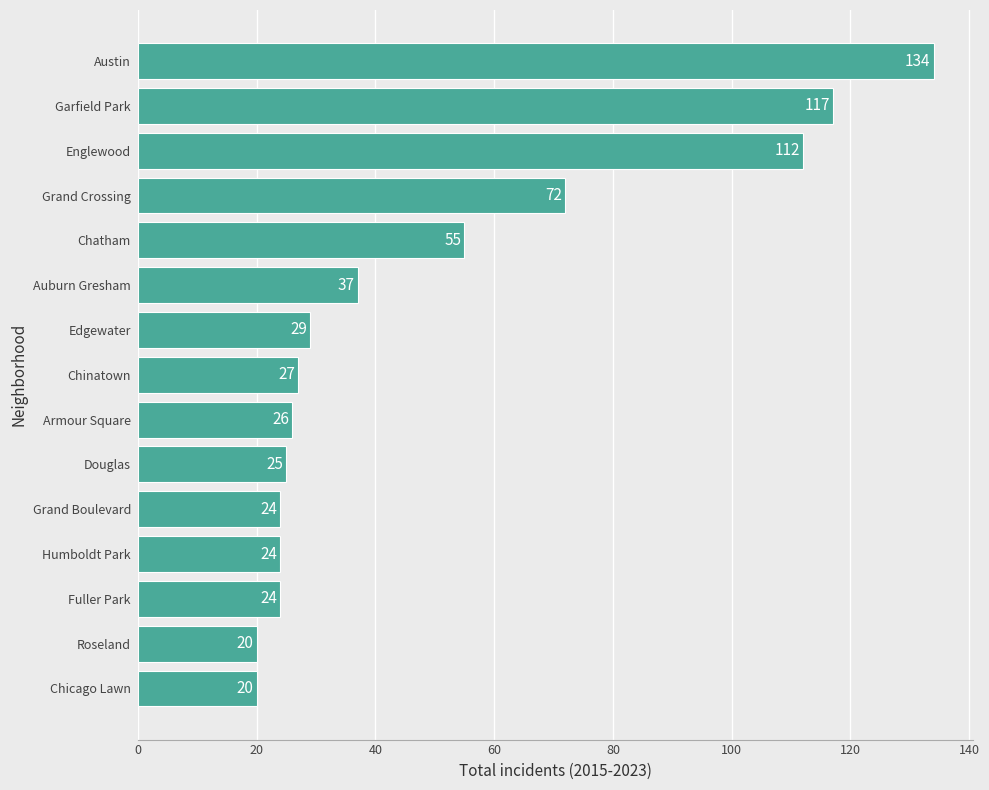

What is the difference between the maximum and minimum values?

114